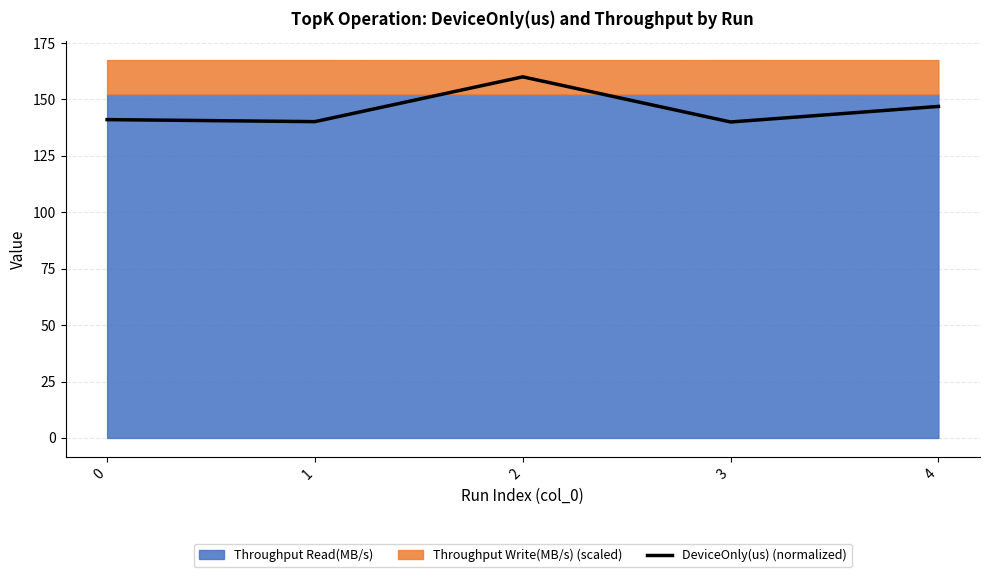

Which has a higher value, 2 or 4?

2